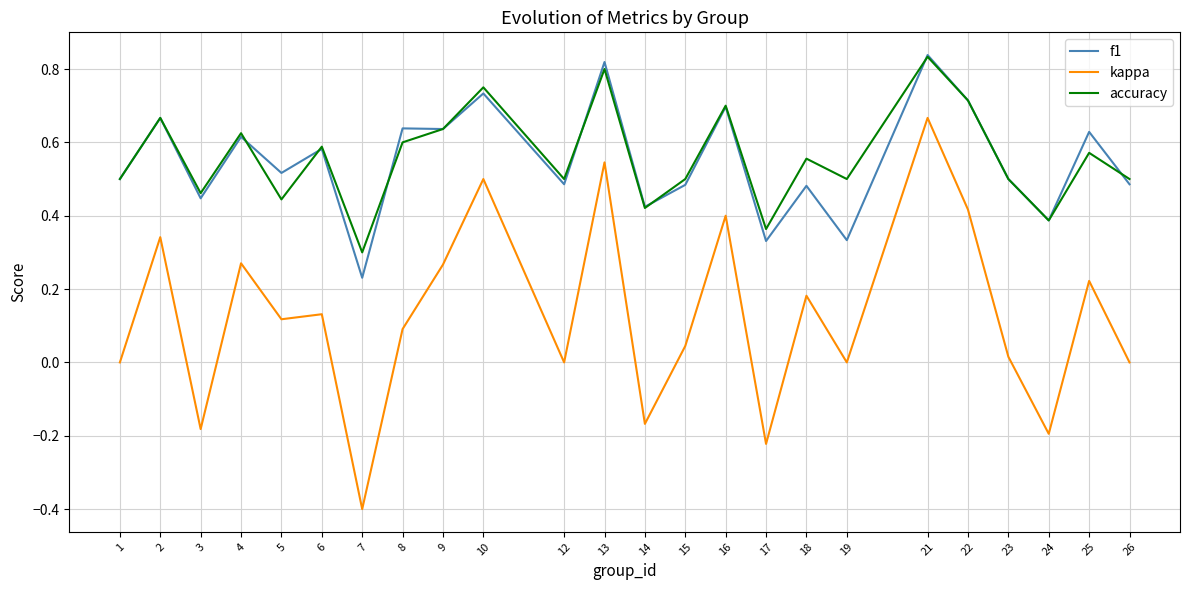

Which series changed the most between 3 and 13?

kappa